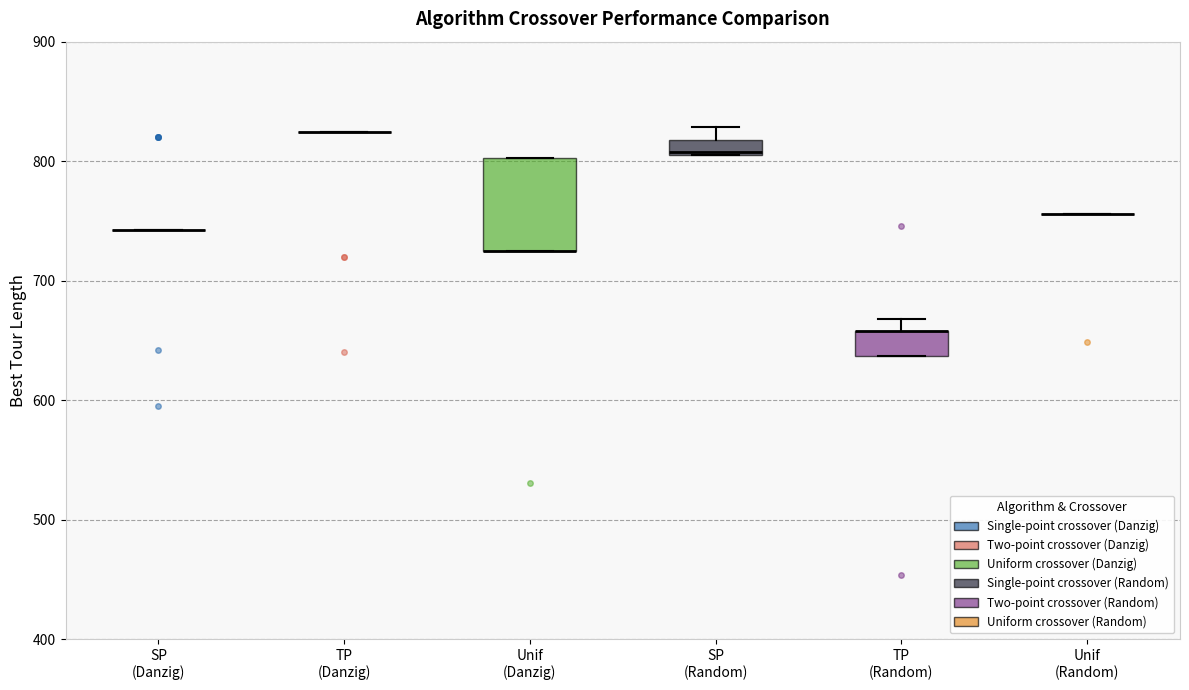

Where is the lower edge of the box for Unif (Danzig) on the y-axis? The values are not printed on the chart, so give them approximately, as read against the axis.

730